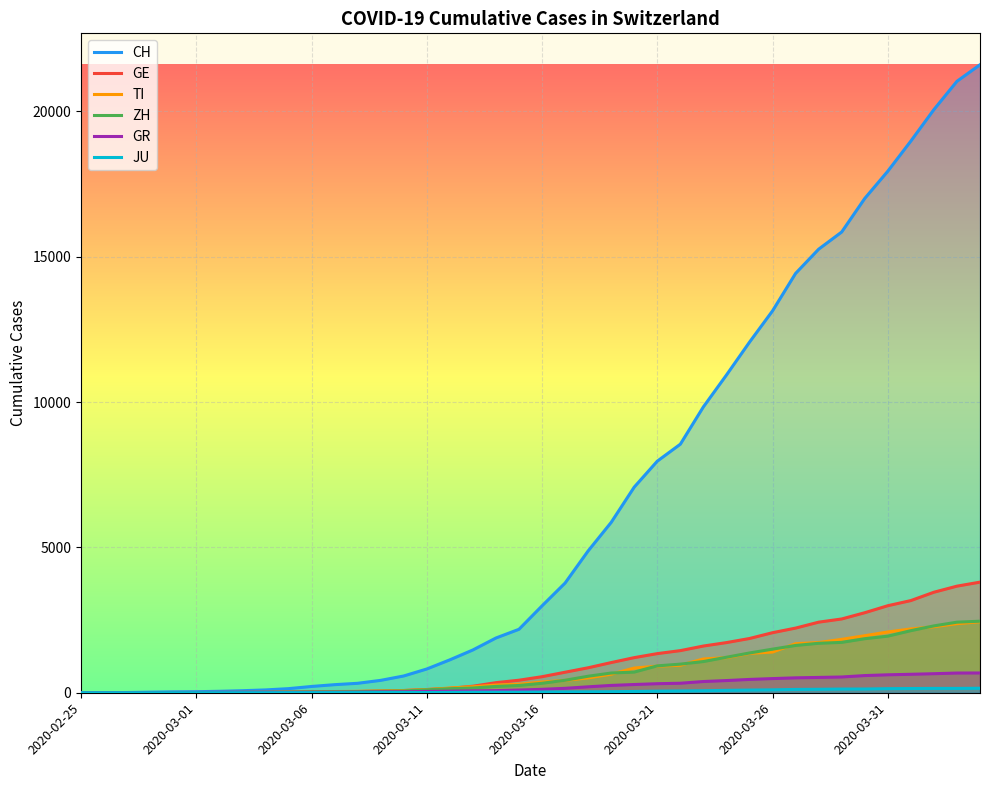

How many series are shown in this chart?

6